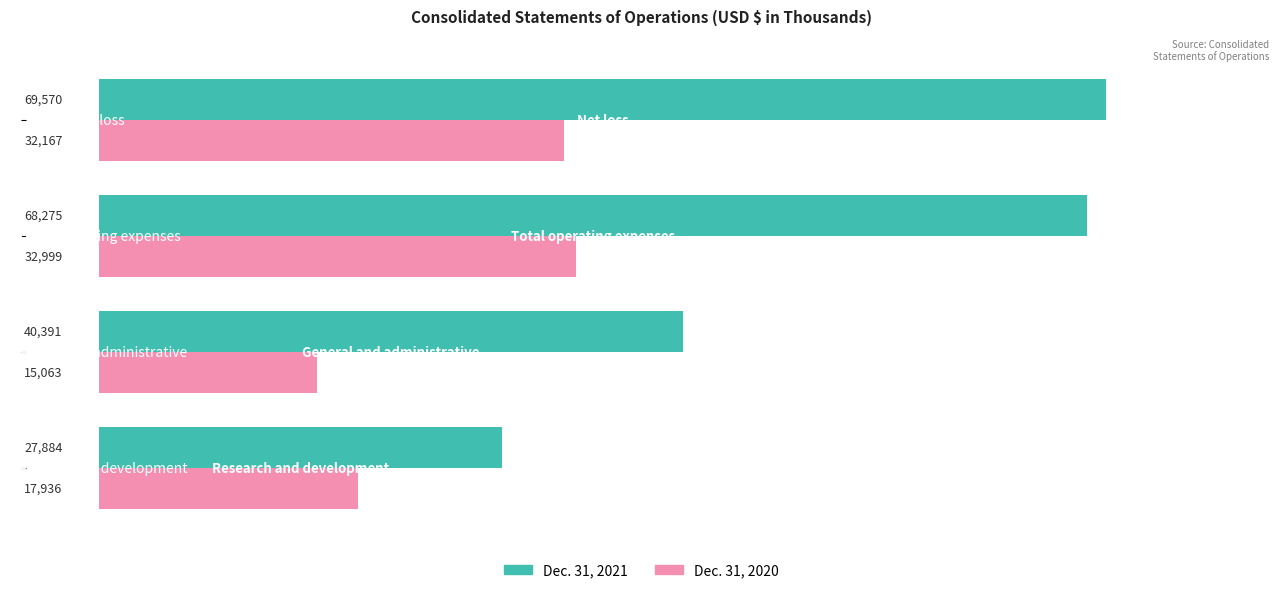

What is the average value of the Dec. 31, 2021 series?

51530